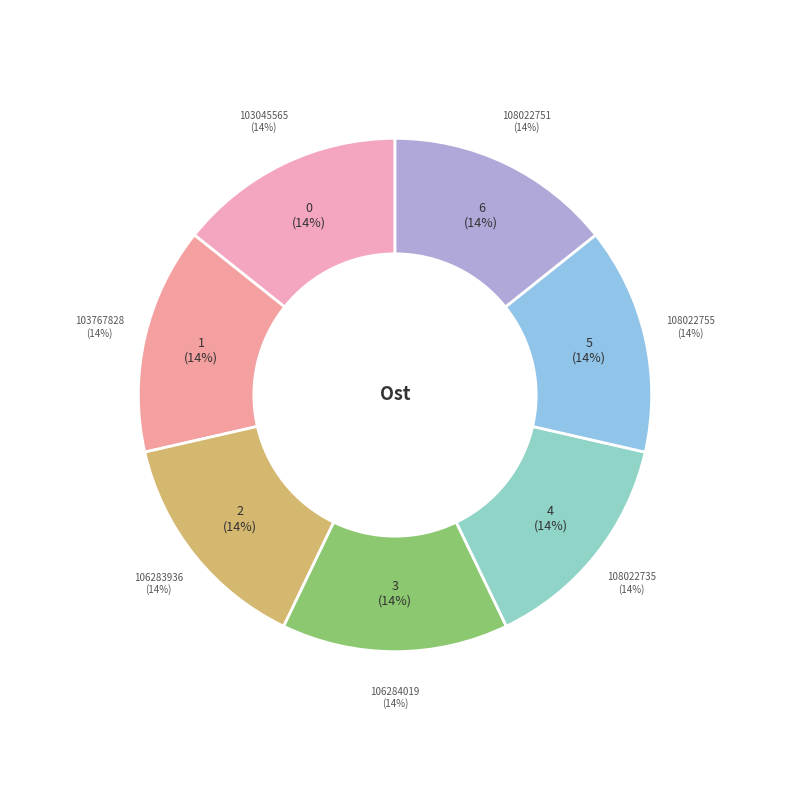

What percentage is NOT represented by 106283936?

85.7%